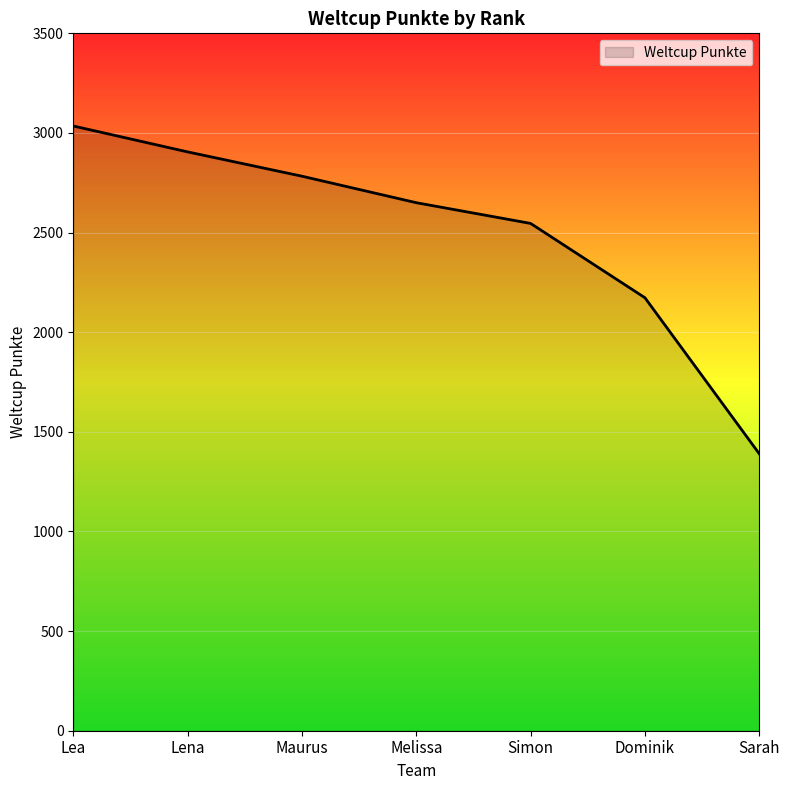

At which category does the chart reach its minimum across all series?

Sarah